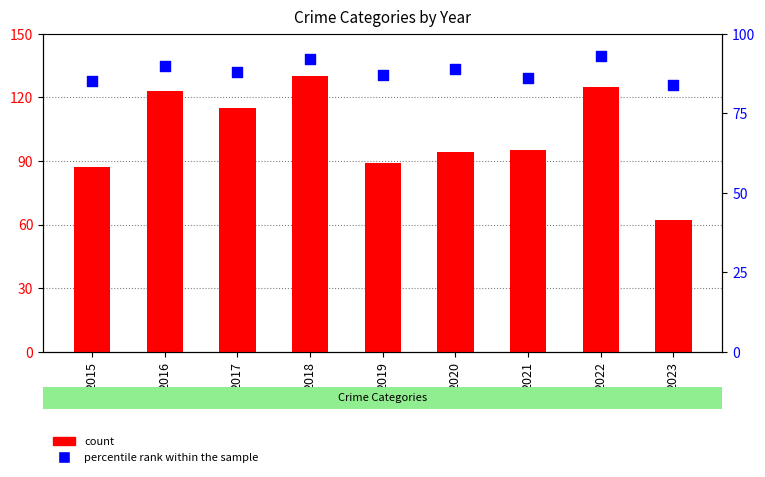

Which series has the largest total across all categories?

count